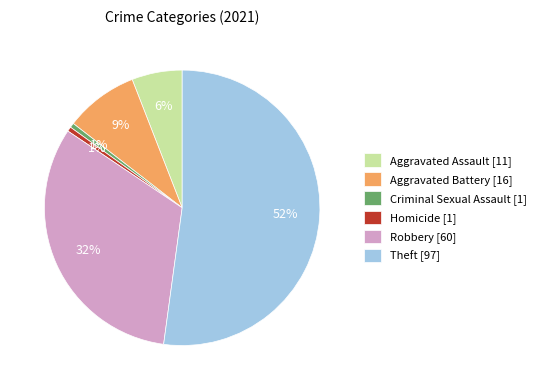

Is it true that Homicide [1] is 1% of the pie?

True